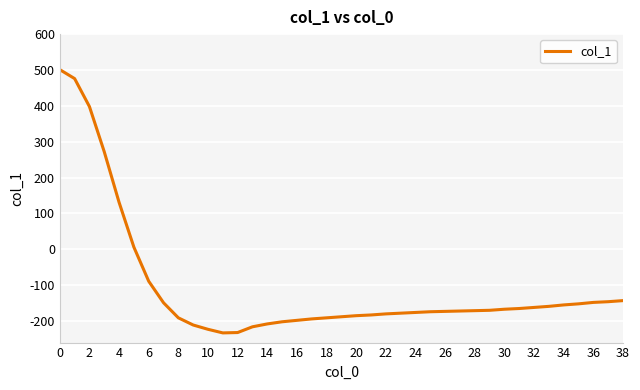

What is the greatest value displayed?

501